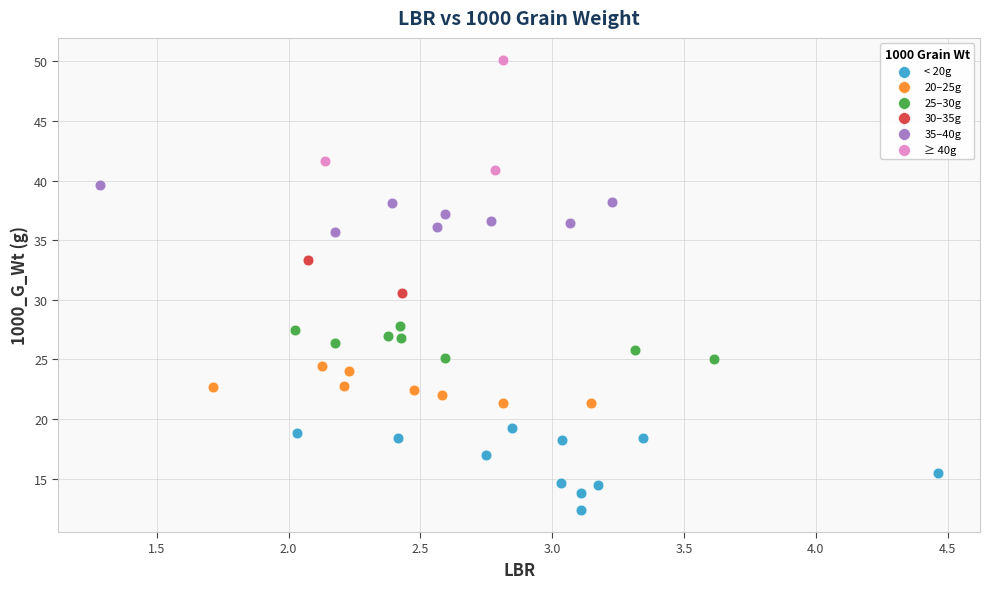

What are all the series names shown in the legend?

< 20g, 20–25g, 25–30g, 30–35g, 35–40g, ≥ 40g